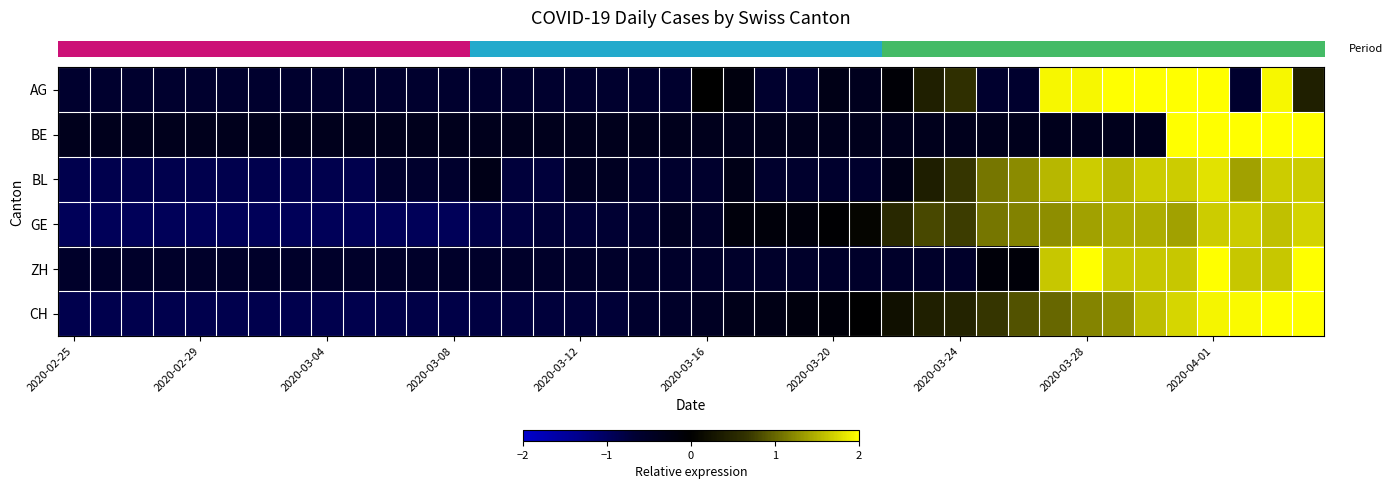

What is the minimum value shown in the chart?

-0.9